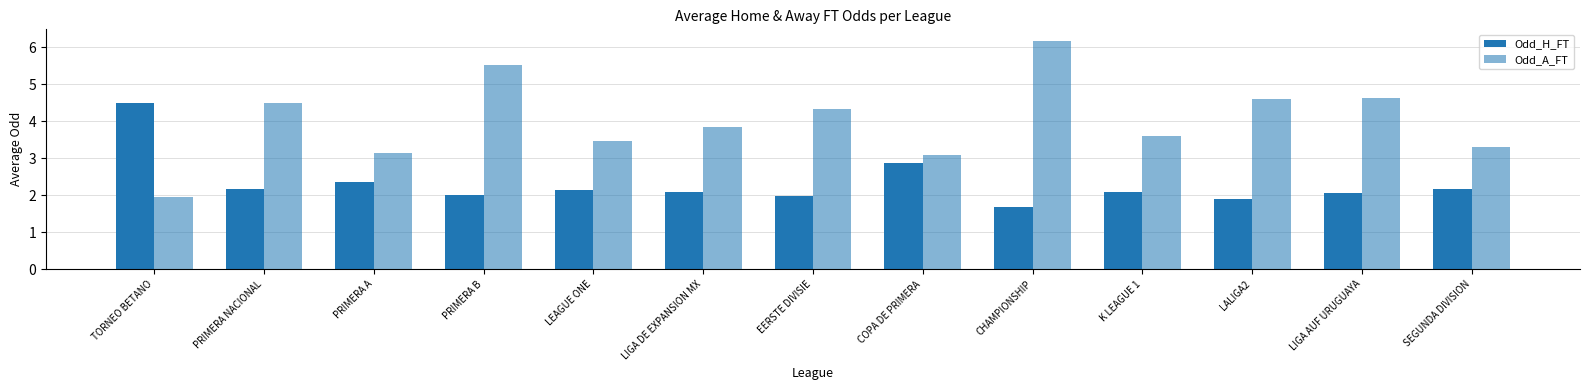

What is the difference between the maximum and minimum values in the Odd_A_FT series?

4.2